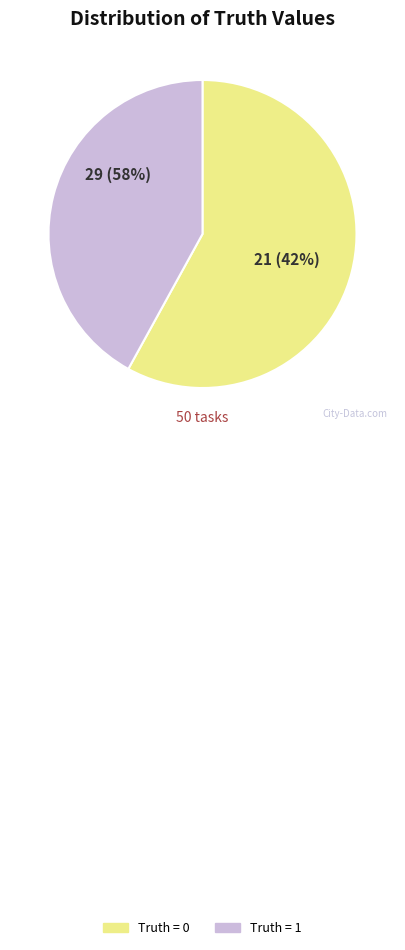

How many segments does this pie chart have?

2